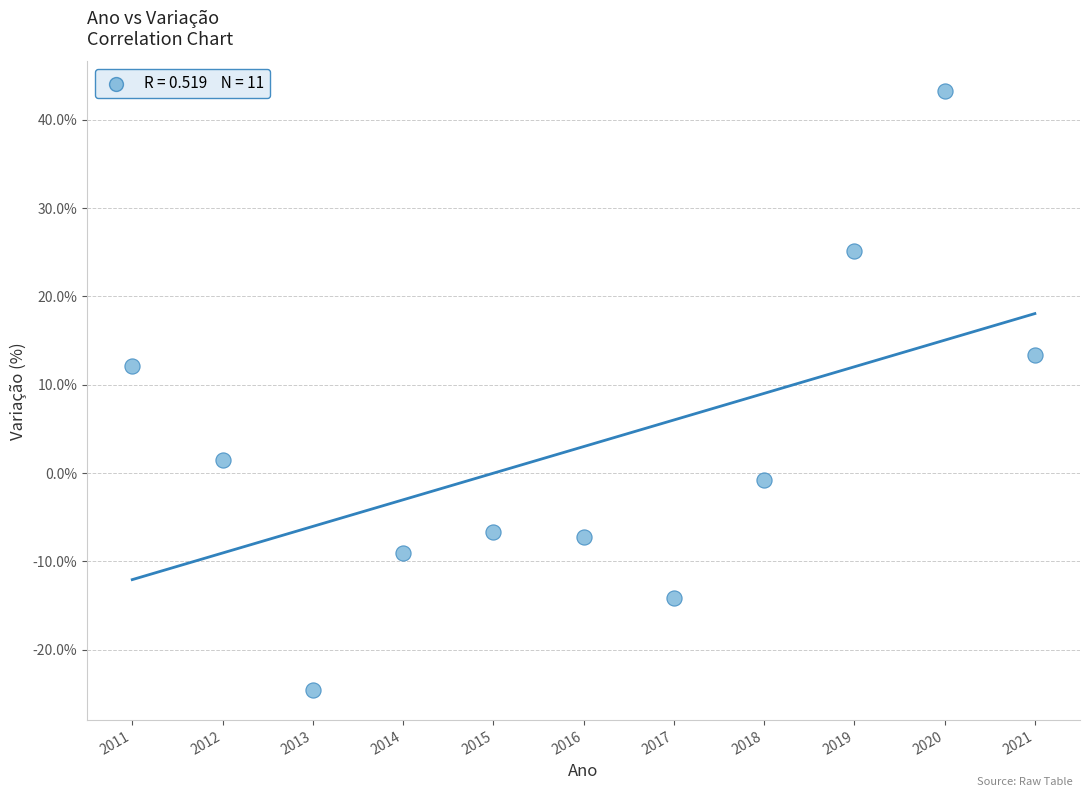

What is the average X value?

2016.0